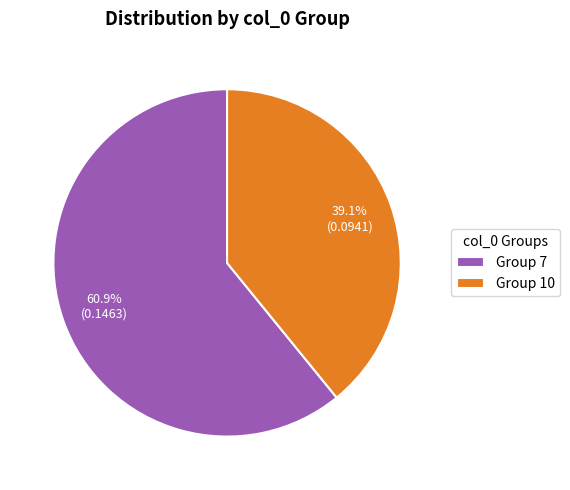

What portion of the pie excludes Group 10?

60.9%